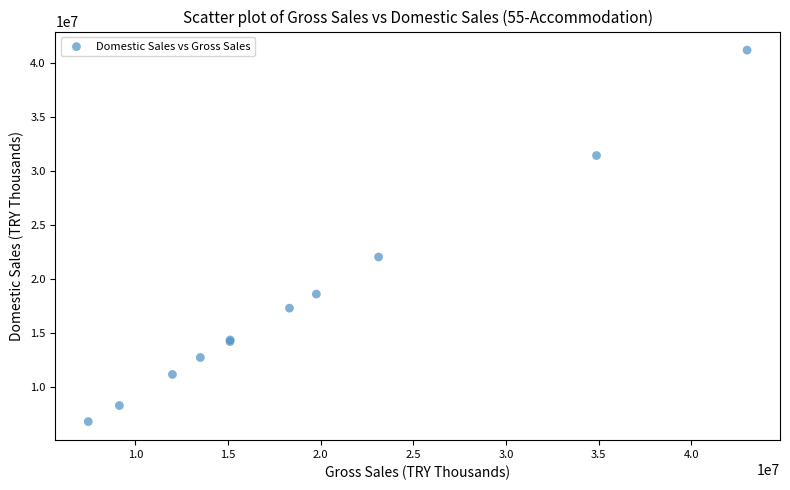

What Y value in the scatter plot is closest to 23963332?

22006999.9